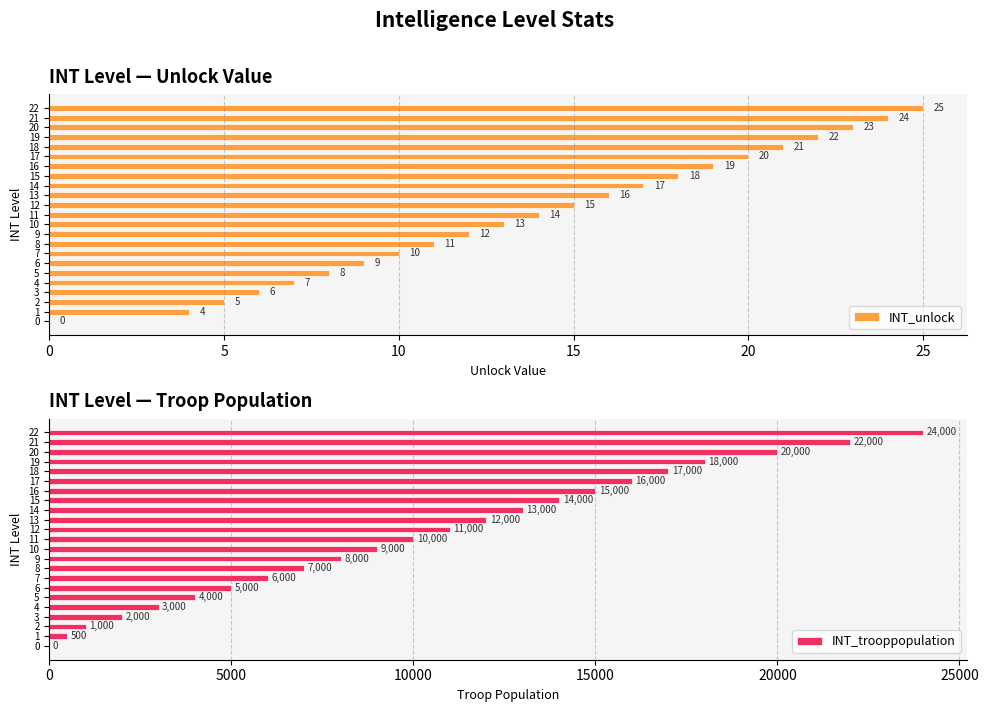

Which category has the highest value in the INT_trooppopulation series?

22